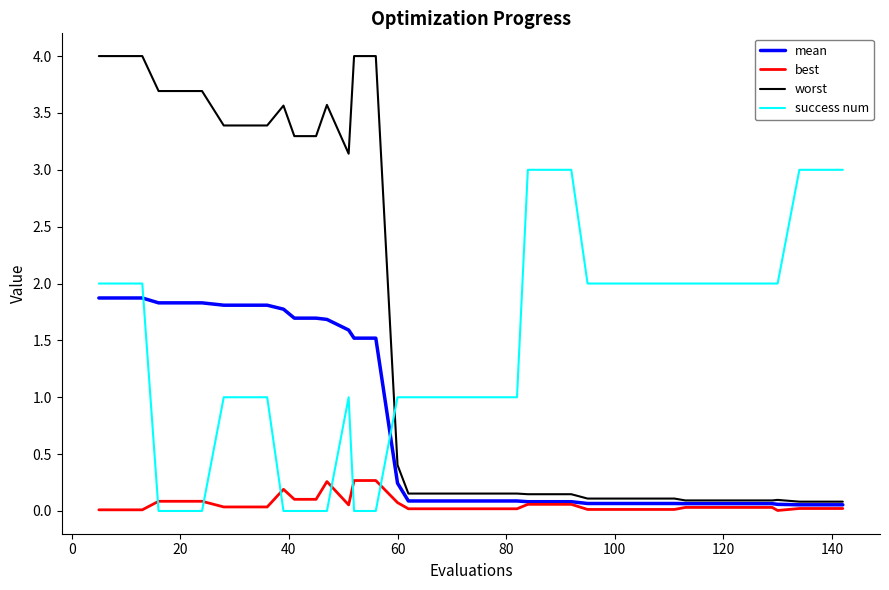

What is the difference between the second highest and minimum values in the success num series?

3.0